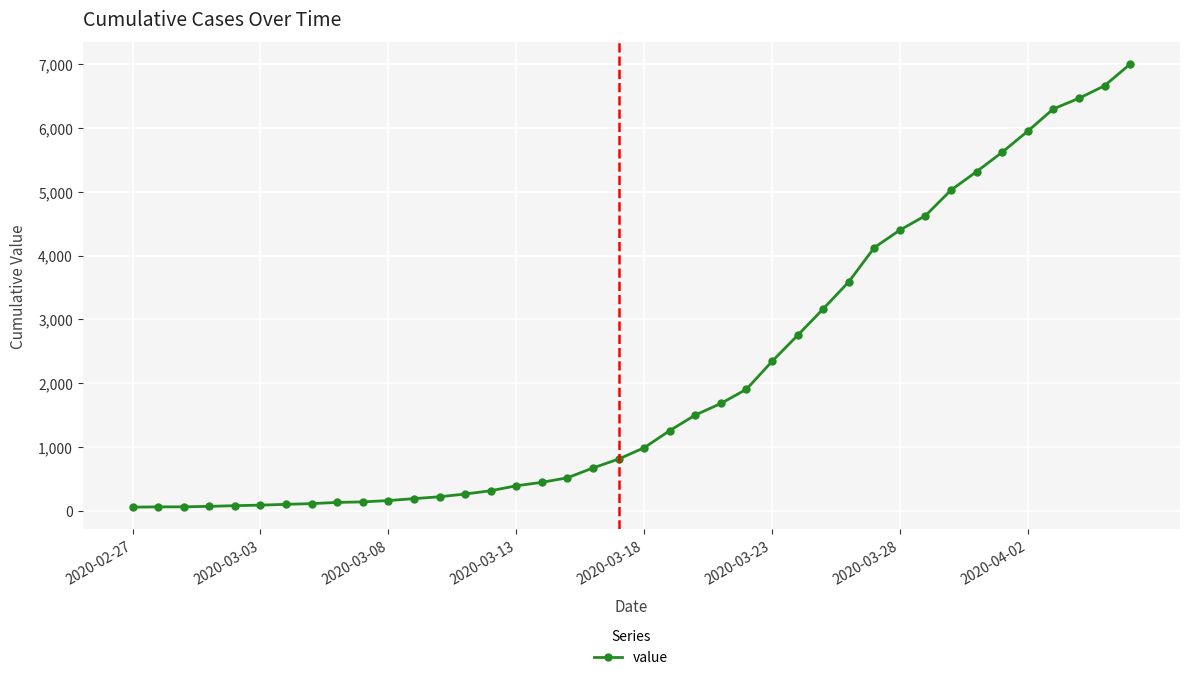

What is the difference between the maximum and minimum values?

6931